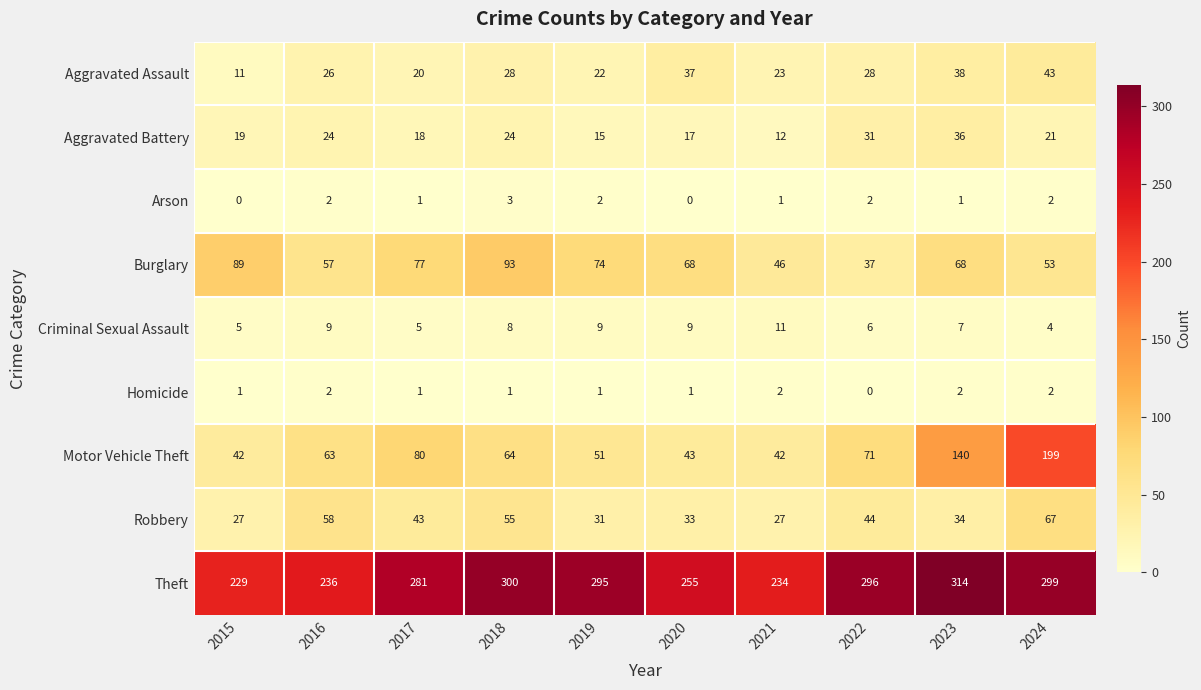

What is the total value across all series at 2021?

398